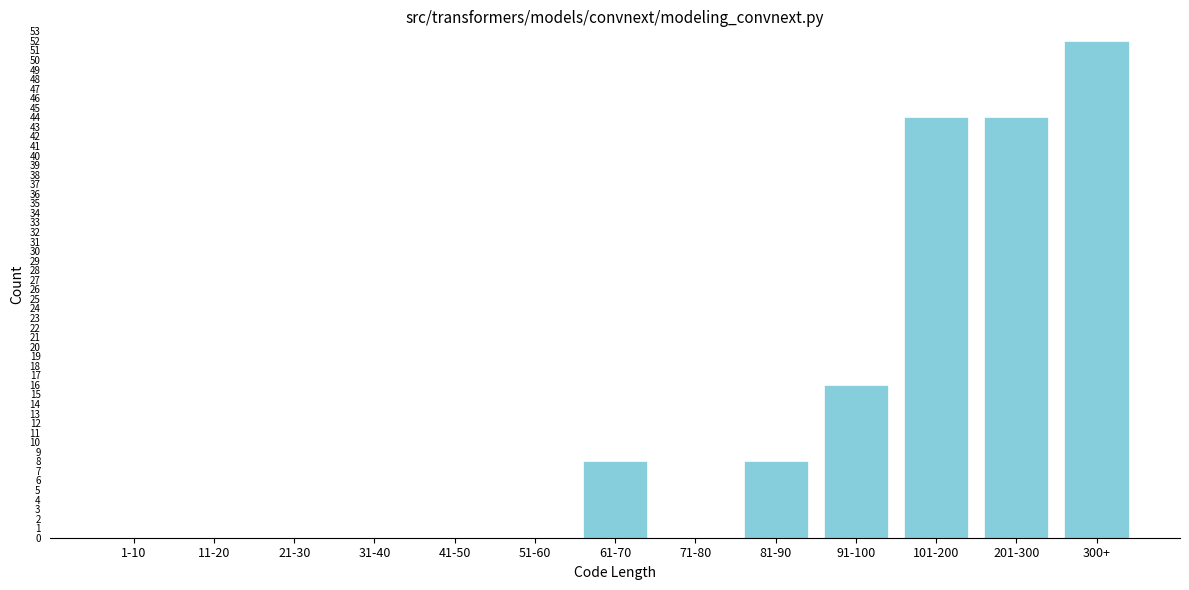

Reading left to right, transcribe all the data shown in this chart.

1-10=0	11-20=0	21-30=0	31-40=0	41-50=0	51-60=0	61-70=8	71-80=0	81-90=8	91-100=16	101-200=44	201-300=44	300+=52